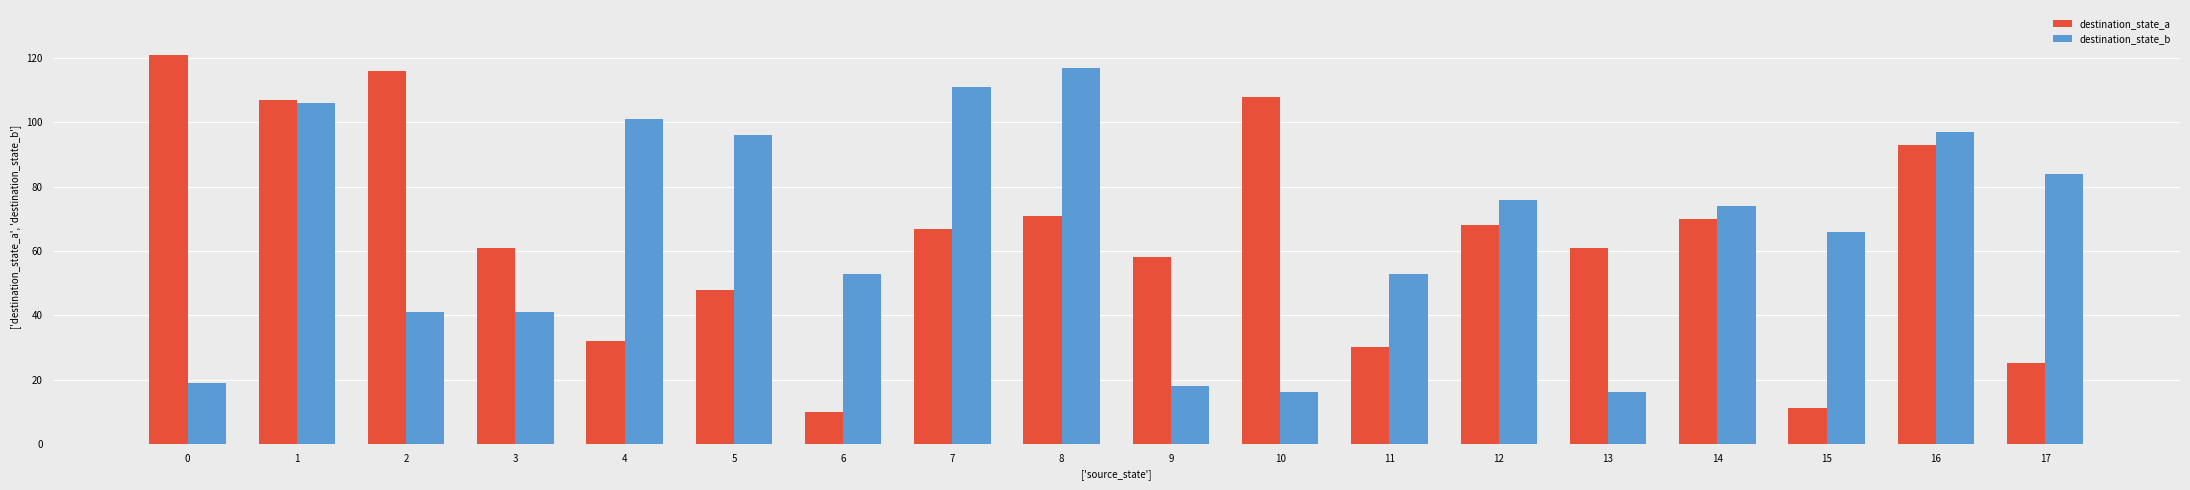

What is the maximum value for destination_state_a?

121